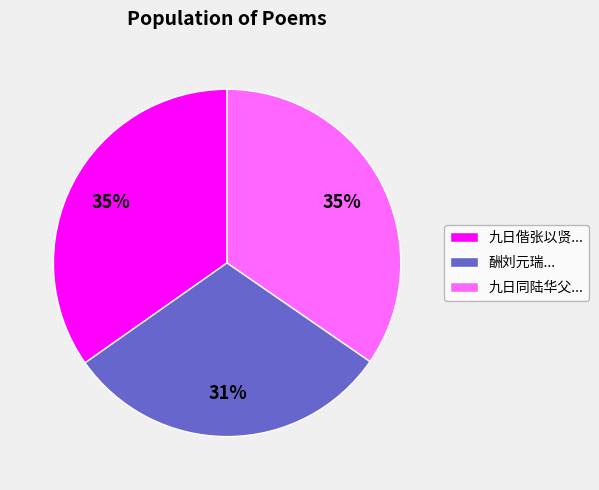

How many segments does this pie chart have?

3